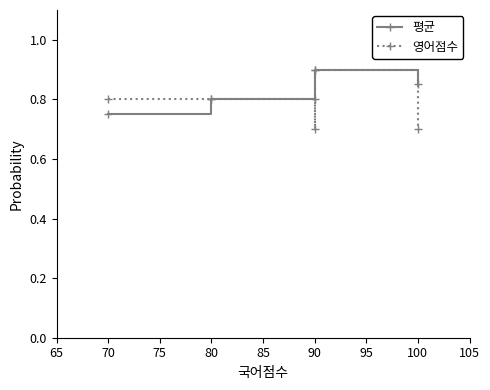

List the series in order of their overall mean, highest first.

평균, 영어점수